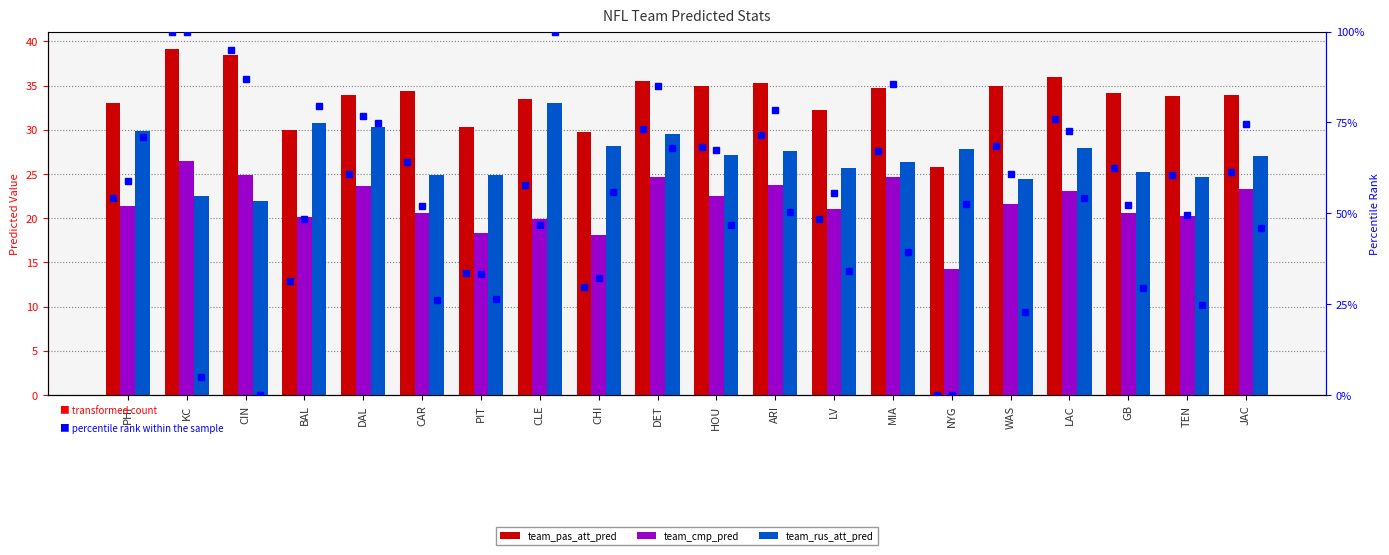

What is the value of the team_rus_att_pred bar at the 13th from the left?

25.7